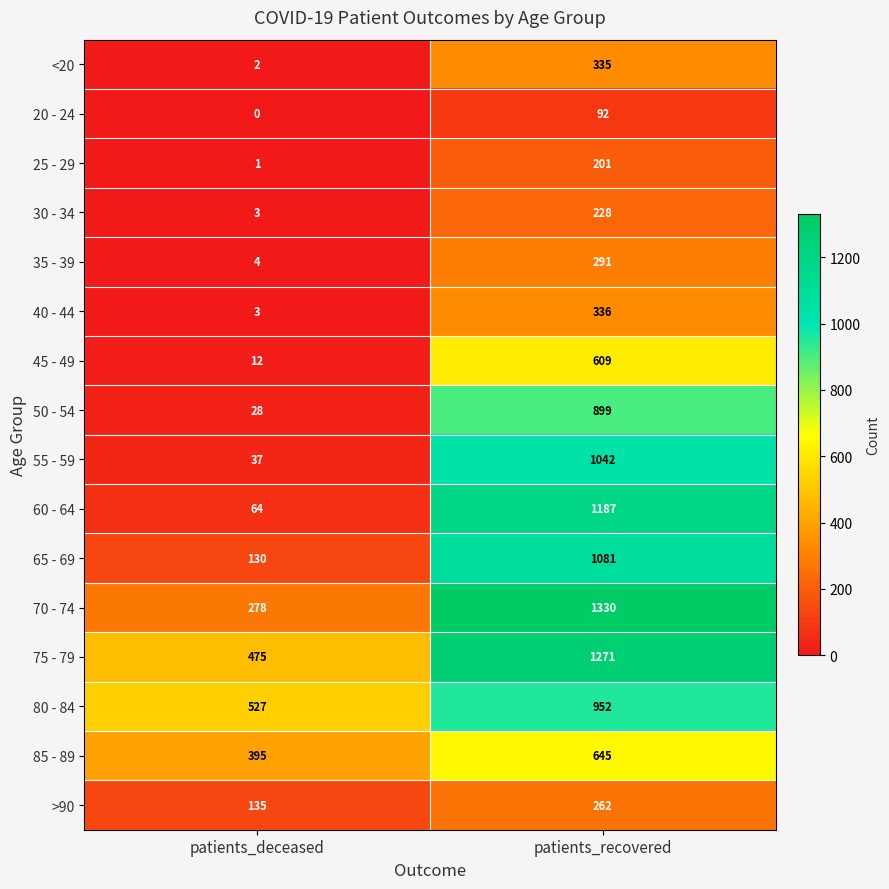

Which series has the largest range (max minus min)?

60 - 64